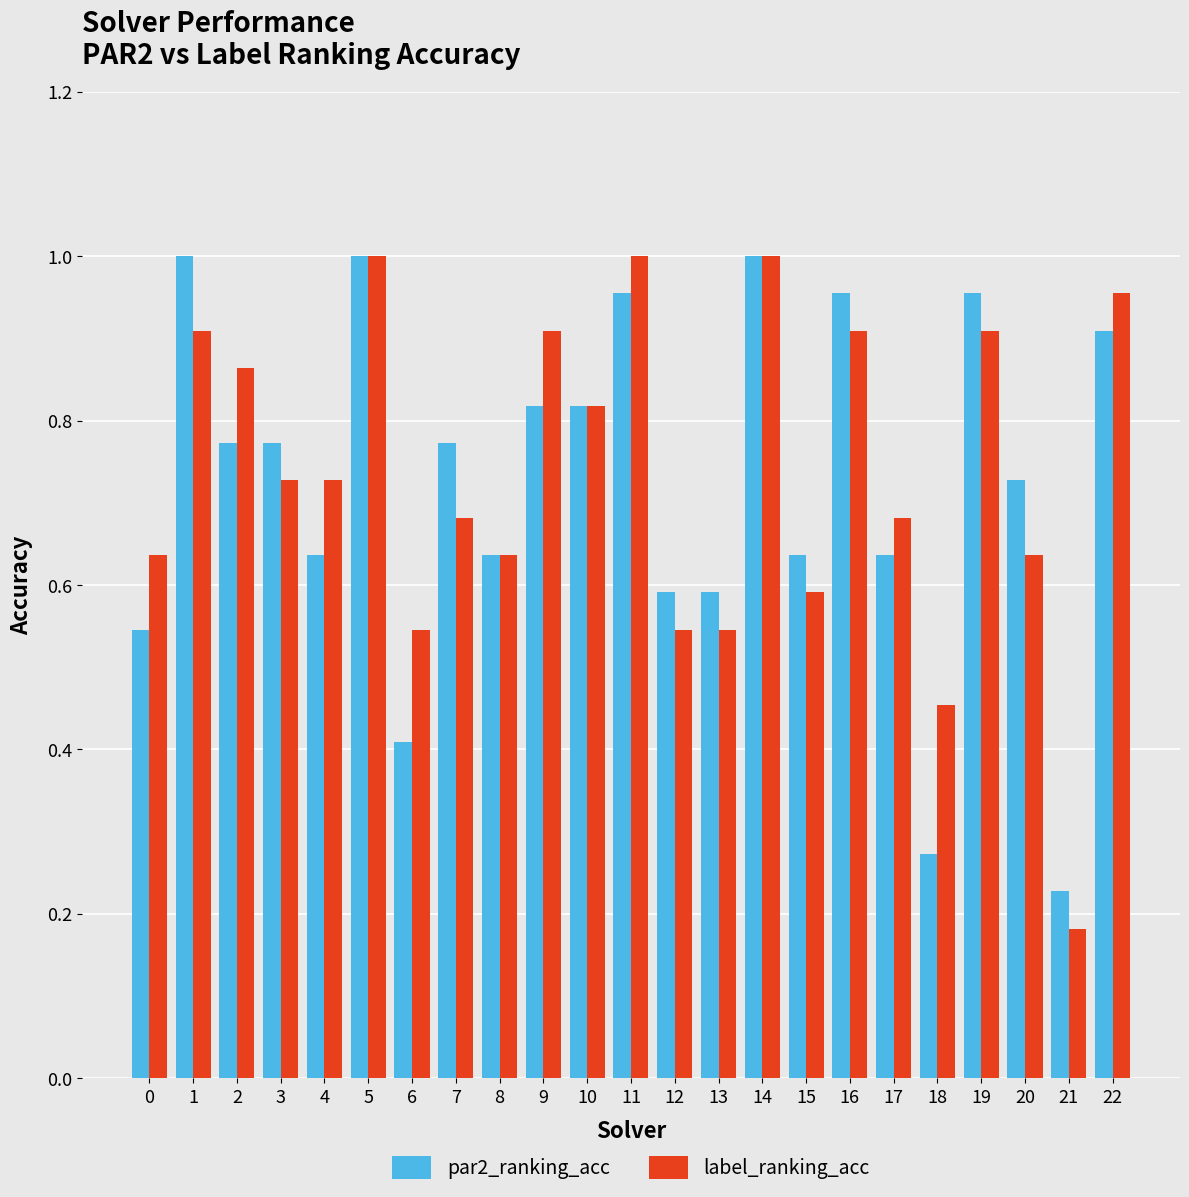

At how many categories does at least one series exceed 0?

23